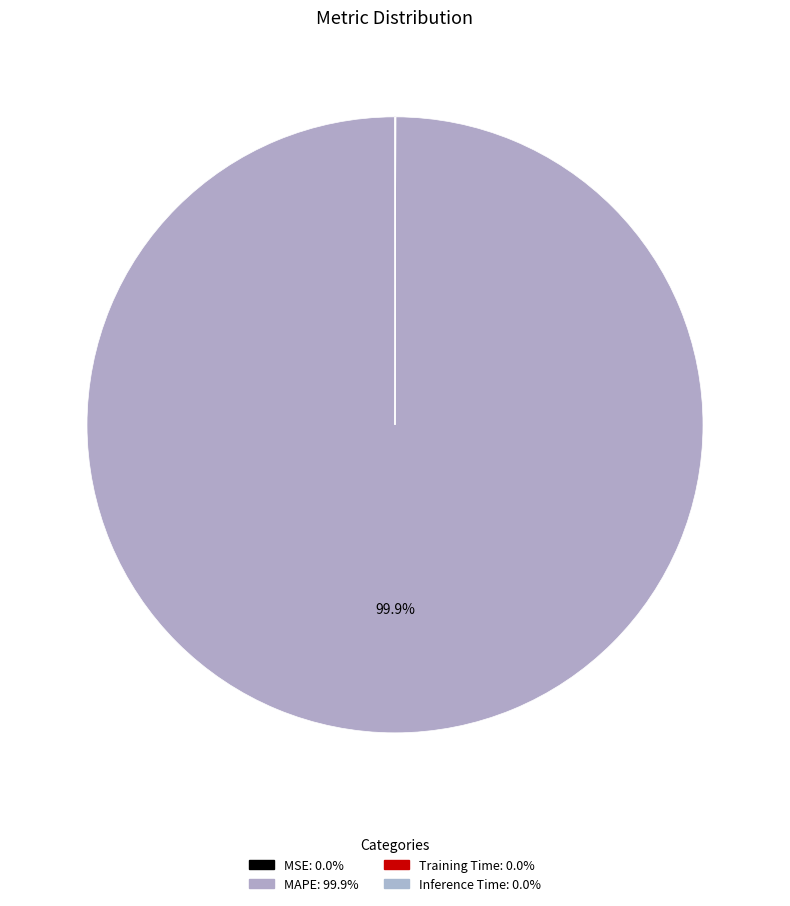

Between MAPE and Inference Time, which is larger?

MAPE